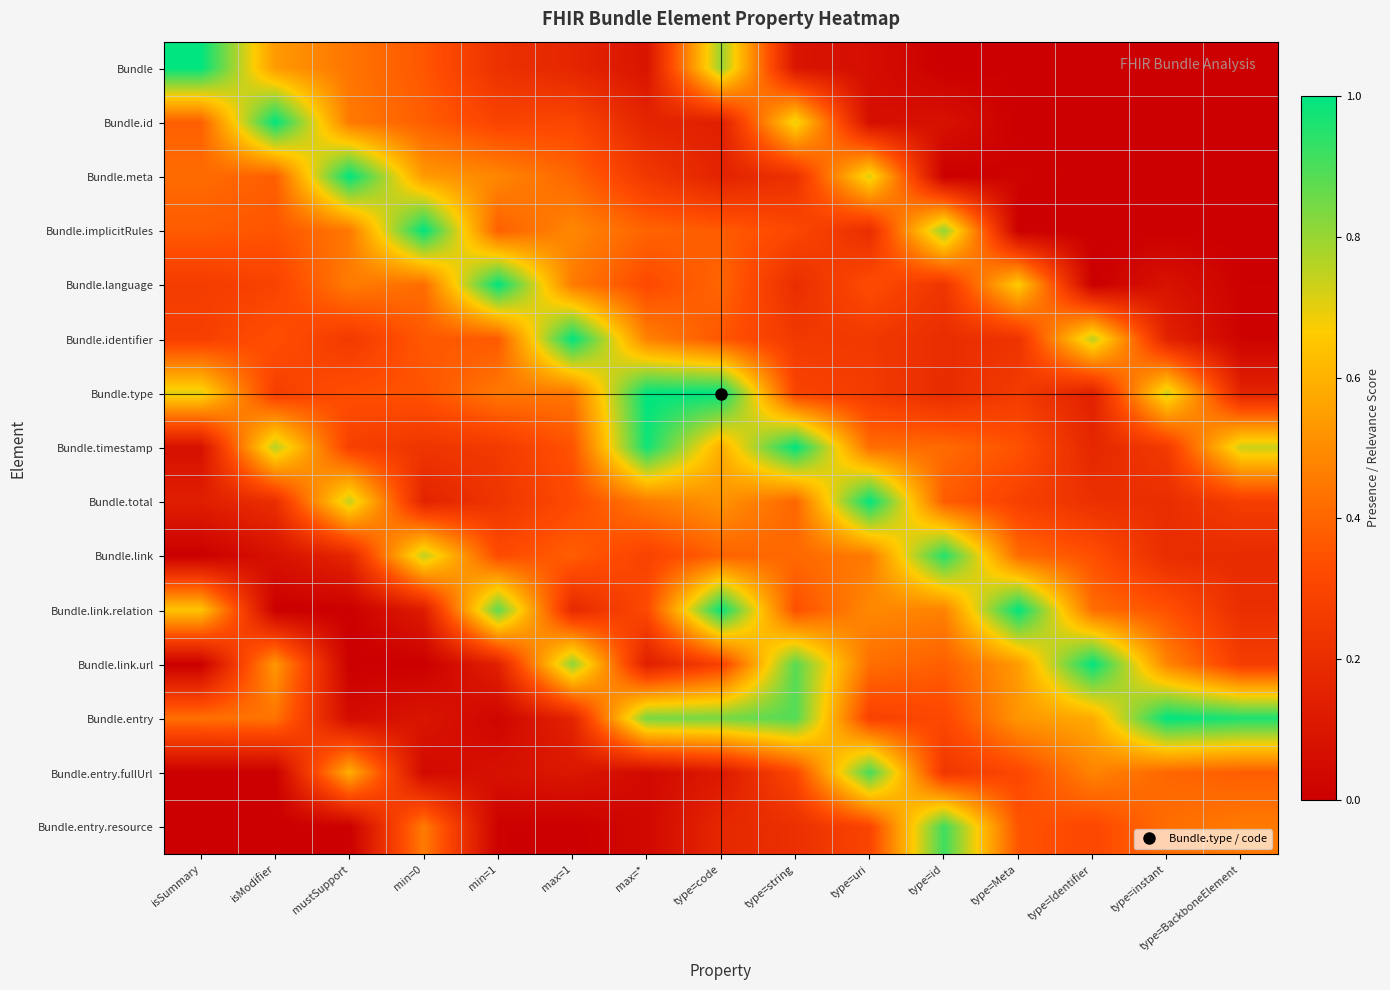

Which series has the largest range (max minus min)?

Bundle